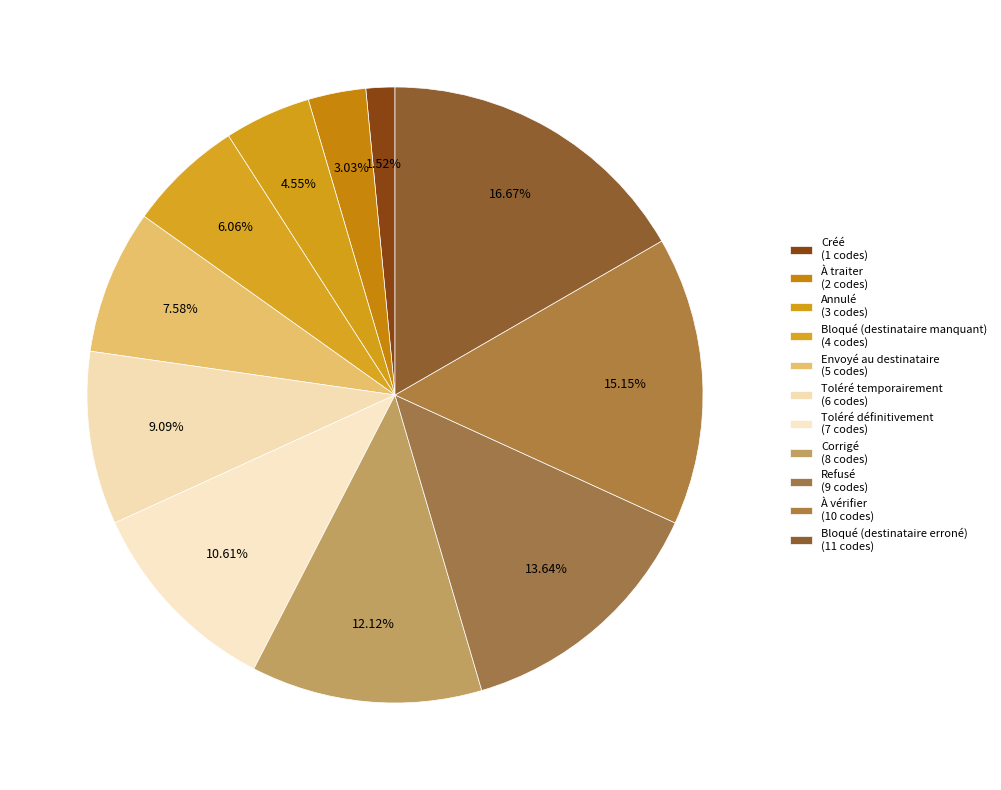

Rank the categories by value from highest to lowest.

Bloqué (destinataire erroné), À vérifier, Refusé, Corrigé, Toléré définitivement, Toléré temporairement, Envoyé au destinataire, Bloqué (destinataire manquant), Annulé, À traiter, Créé